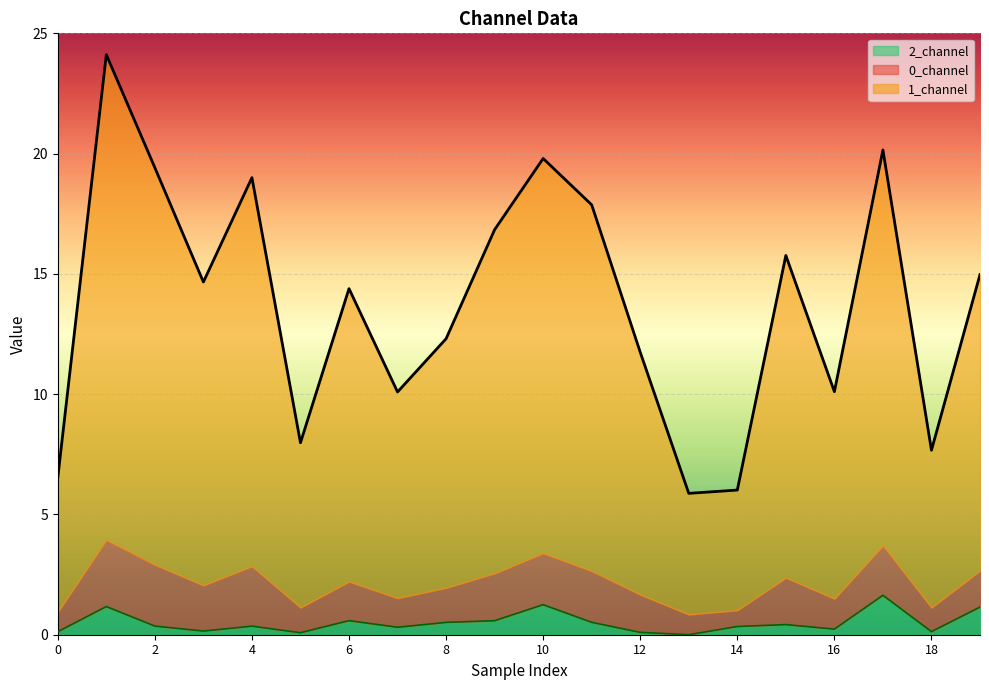

How many interior local peaks does the 1_channel series have?

6